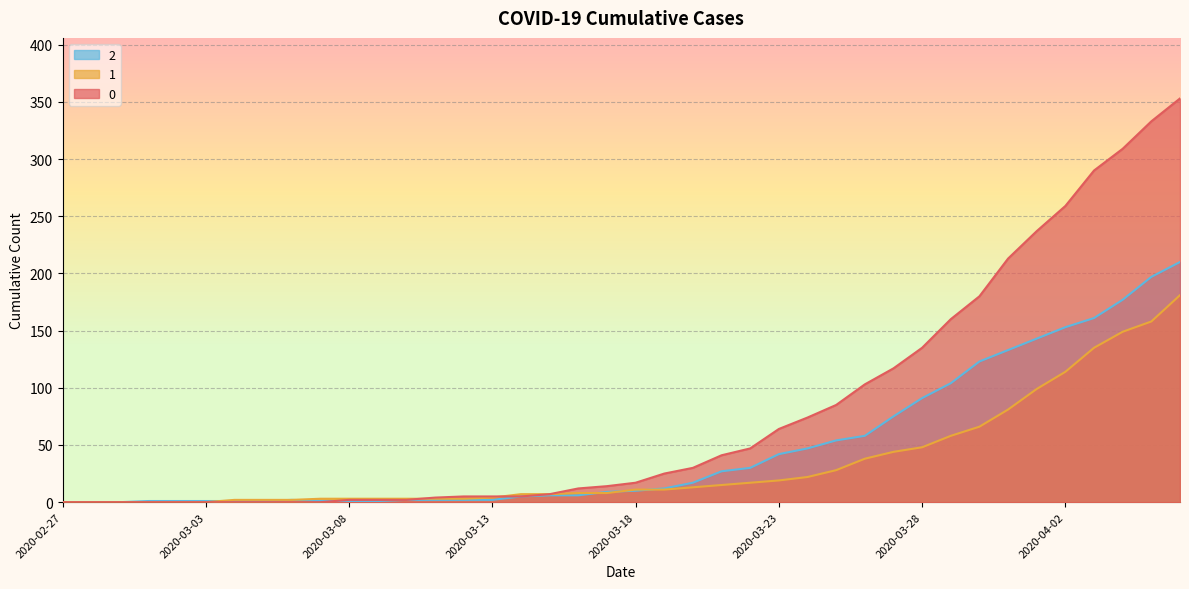

Which has a higher value, 2020-03-02 or 2020-03-24?

2020-03-24